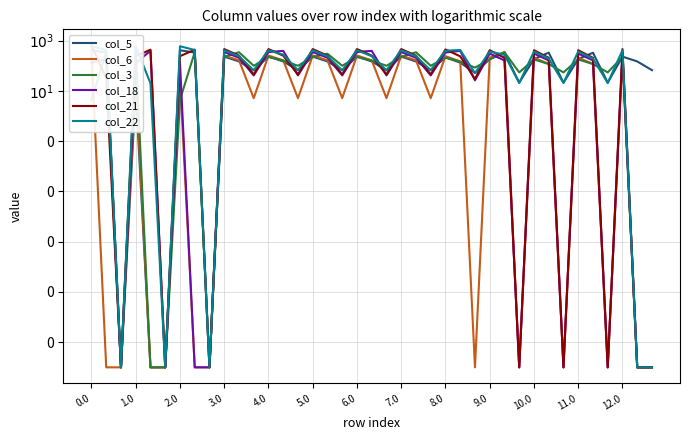

Is it true that col_22 equals 715.6 at 7.0?

False